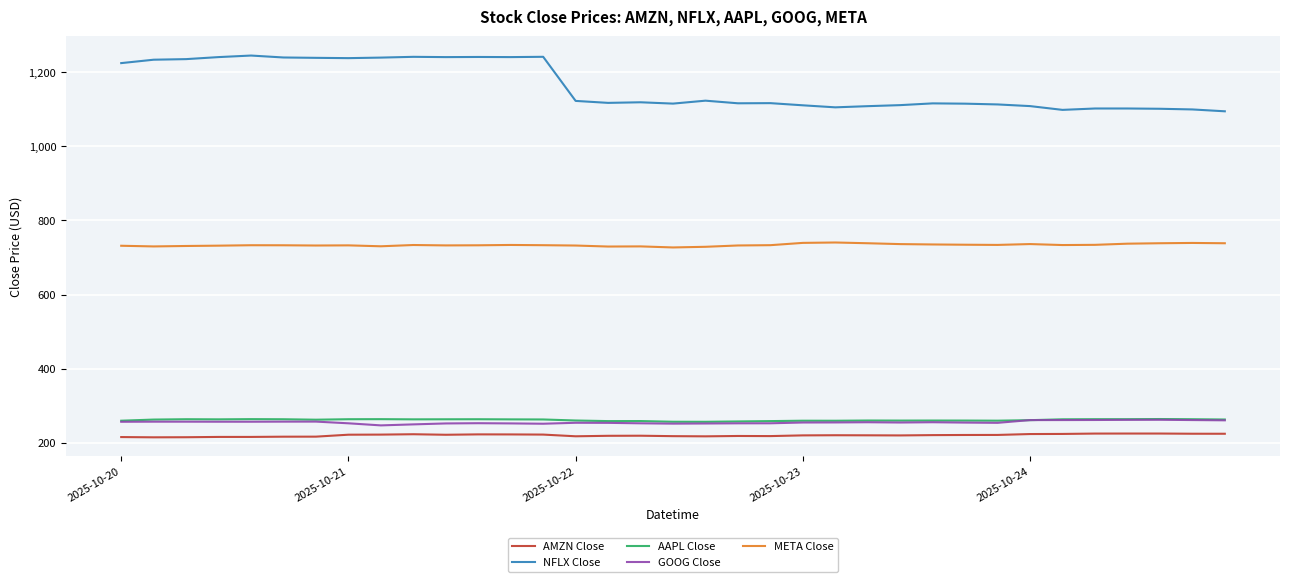

Which series has the largest range (max minus min)?

NFLX Close